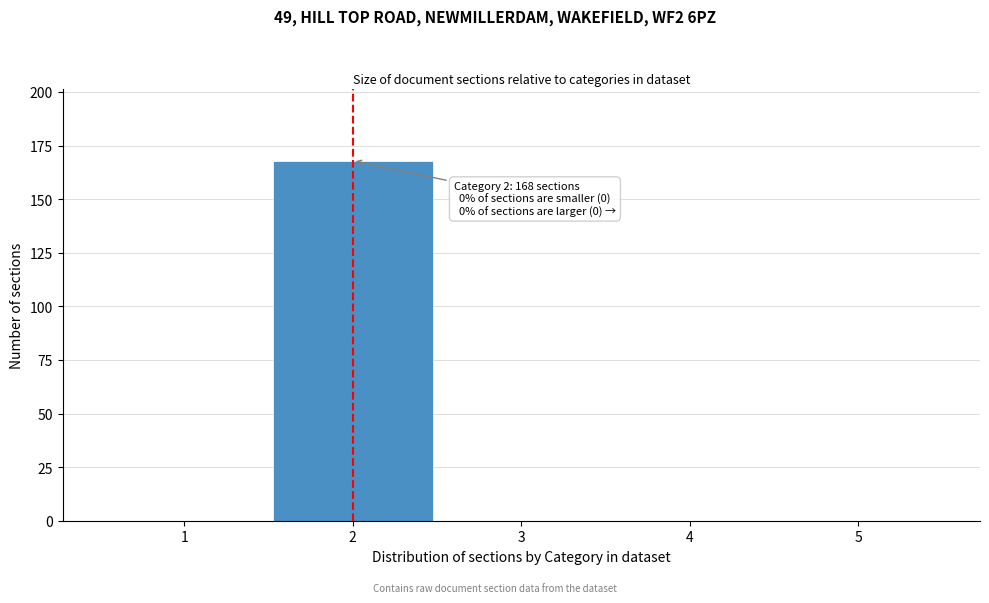

Reading left to right, what are all the values shown in this chart?

1=0	2=168	3=0	4=0	5=0